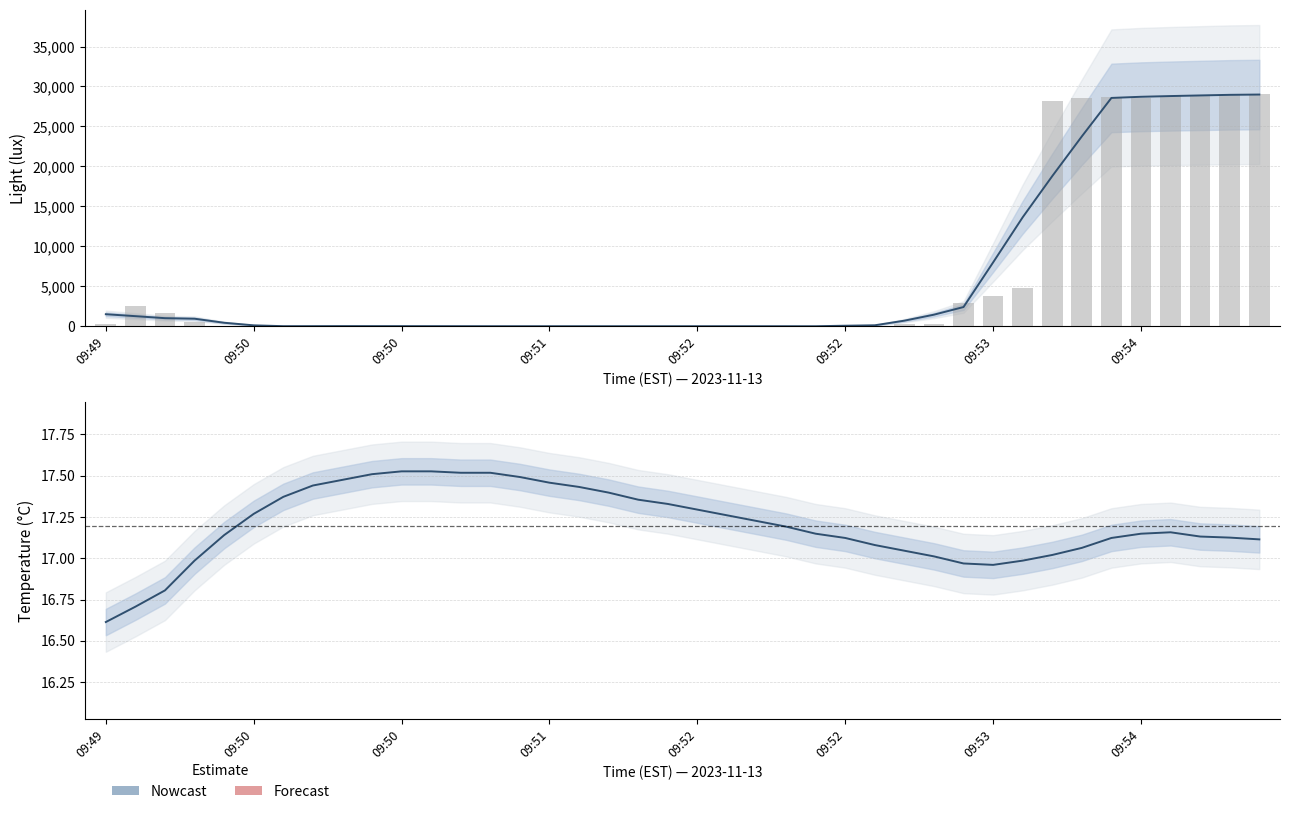

Rank the series at 09:49 from lowest to highest value.

Temp Lower, Ch:1 - Temperature (C), Temp Upper, Light Lower, Ch:2 - Light (lux), Light Upper